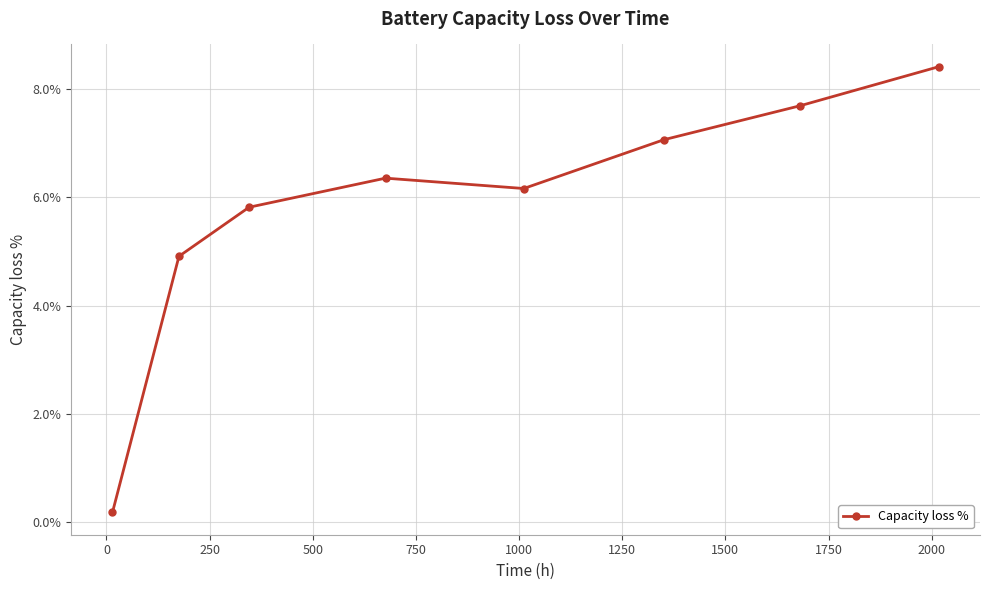

What is the value of the 6th point from the left?

7.1